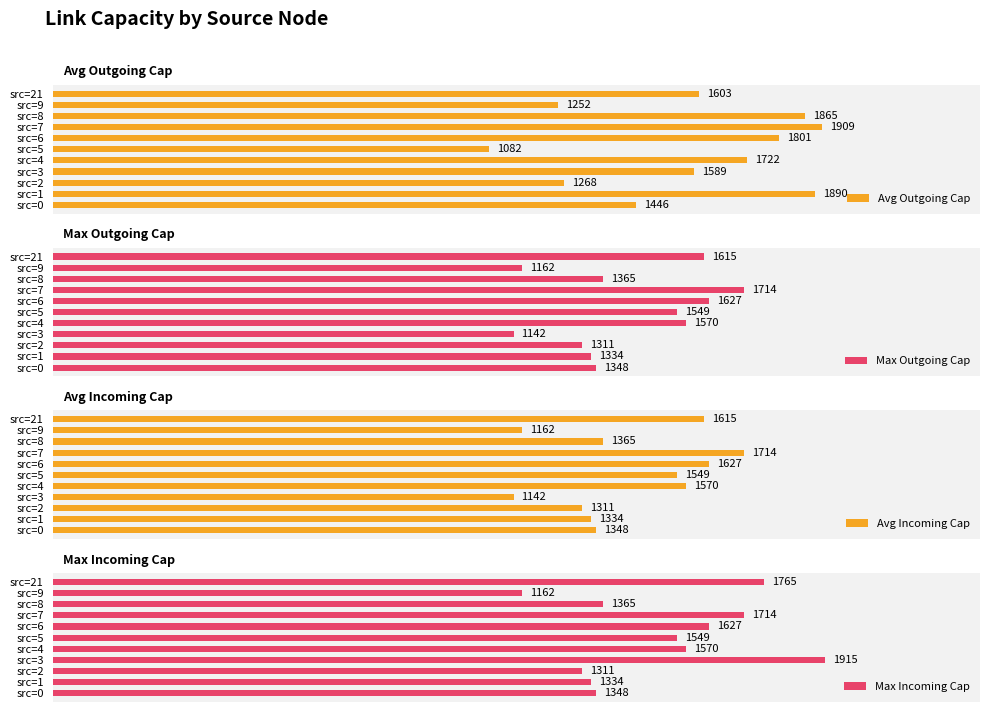

How many groups of bars are there?

11